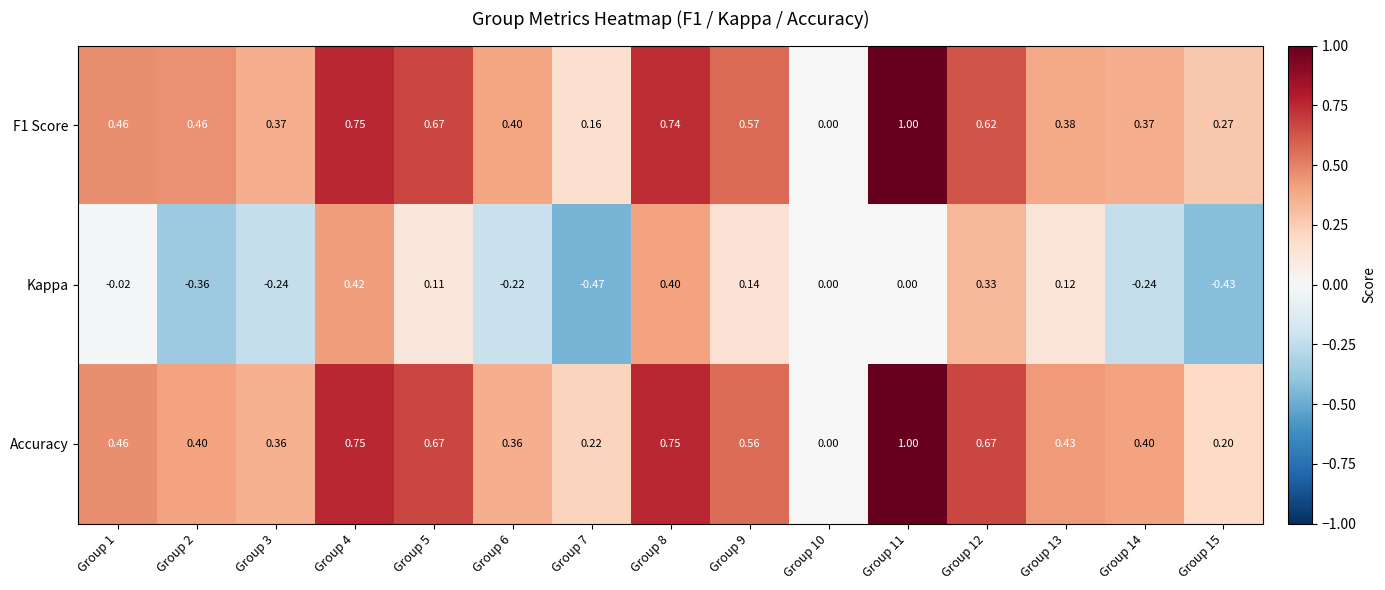

Which series has the largest total across all categories?

Accuracy